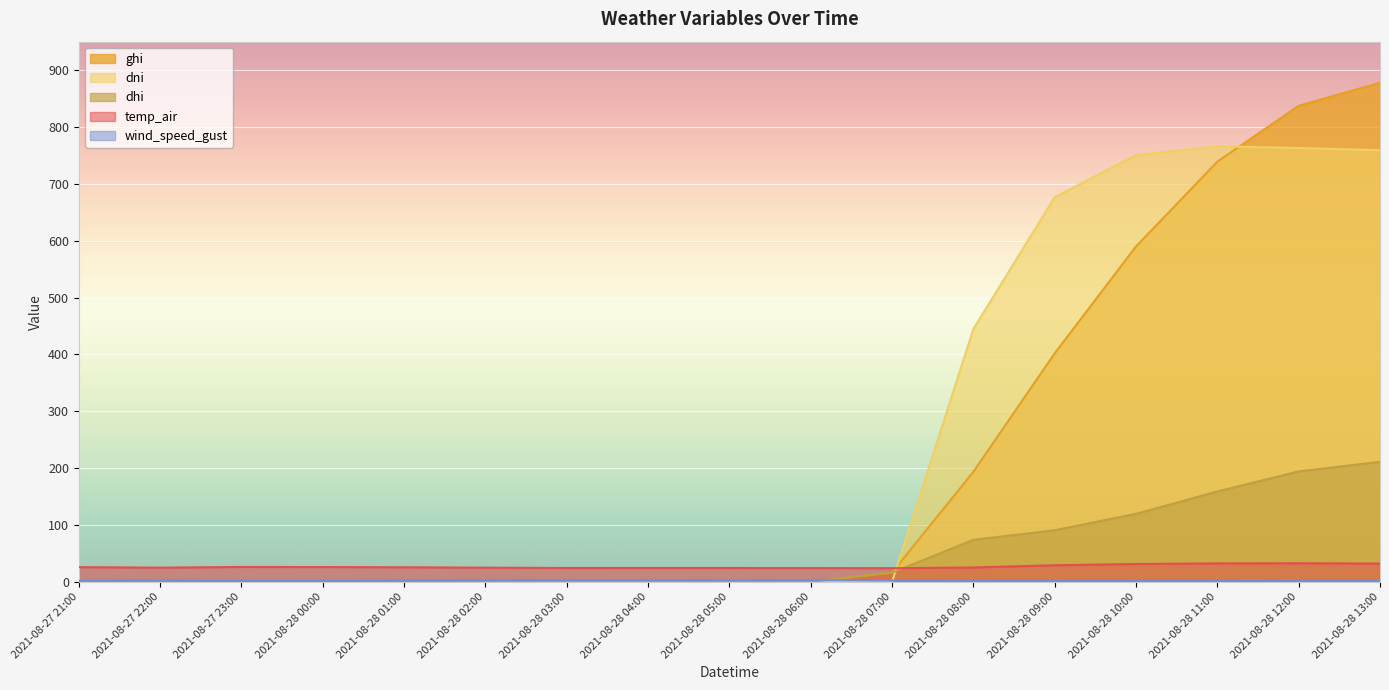

Between 2021-08-28 09:00 and 2021-08-28 13:00, which series saw the biggest shift?

ghi